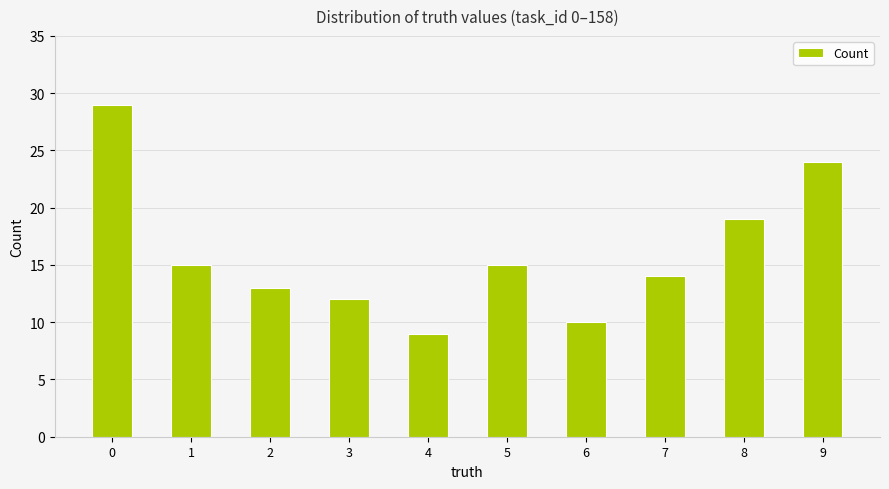

The value at 4 is 9. True or false?

True